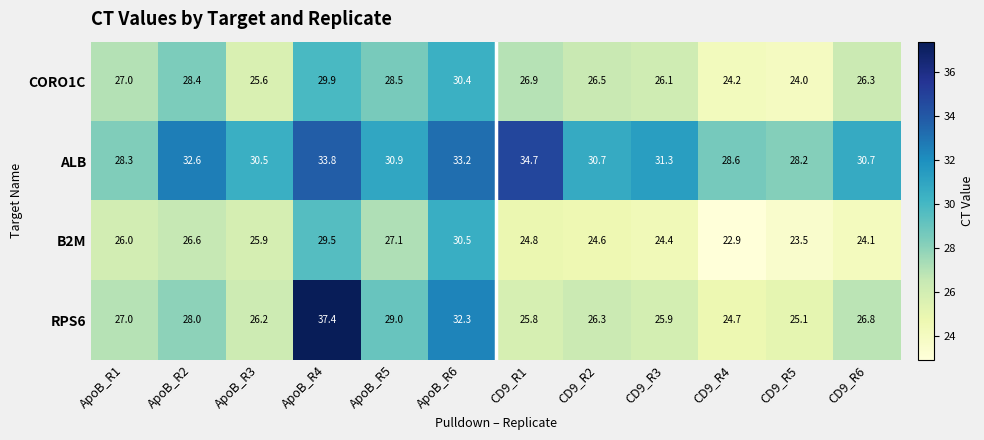

What is the total value across all series at ApoB_R3?

108.2